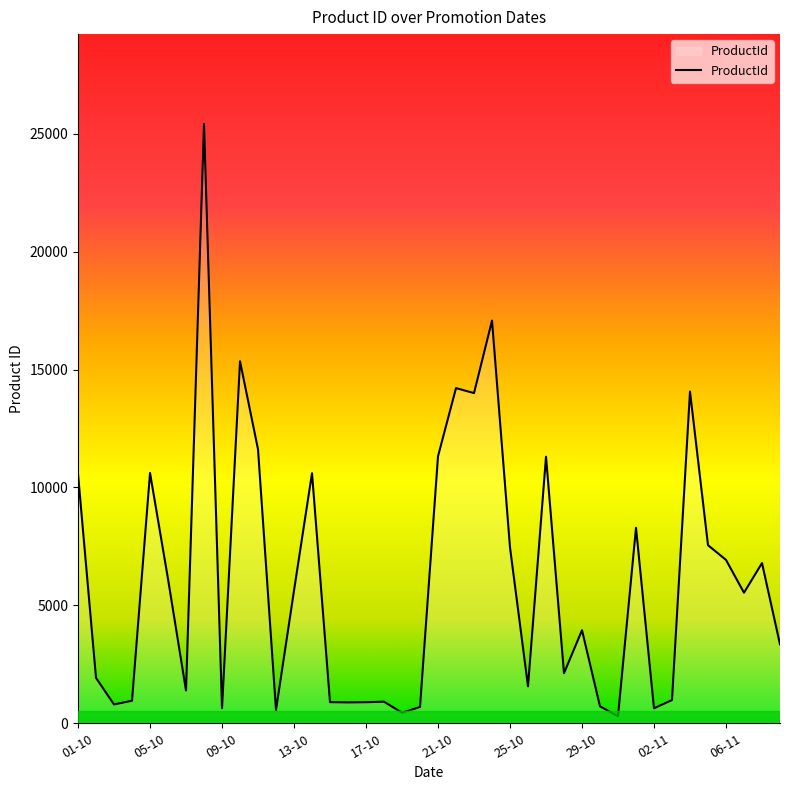

Does the chart display data point markers on the line(s)?

No